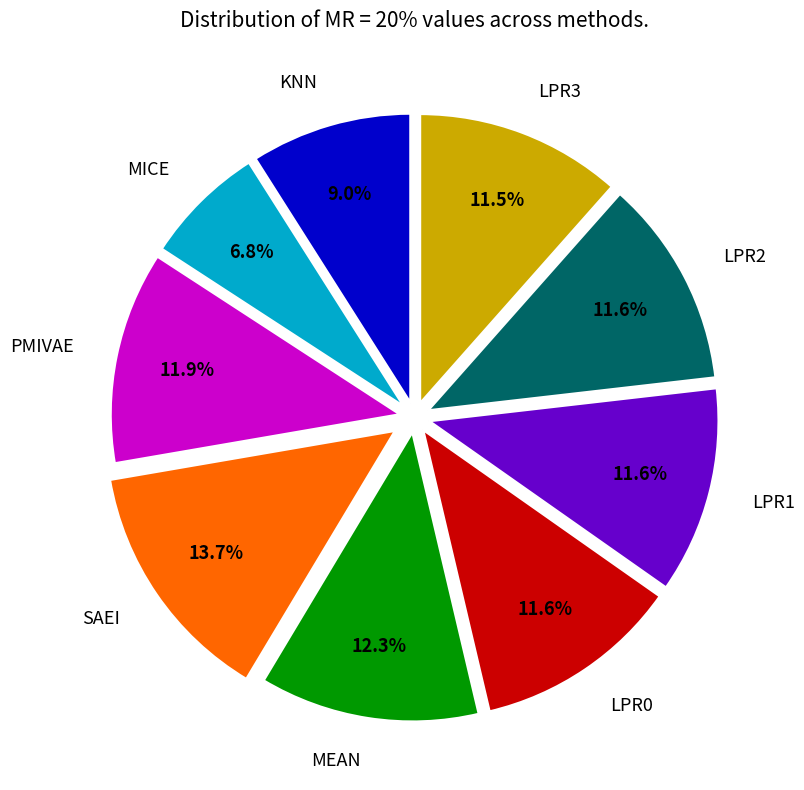

Which has a higher value, KNN or SAEI?

SAEI